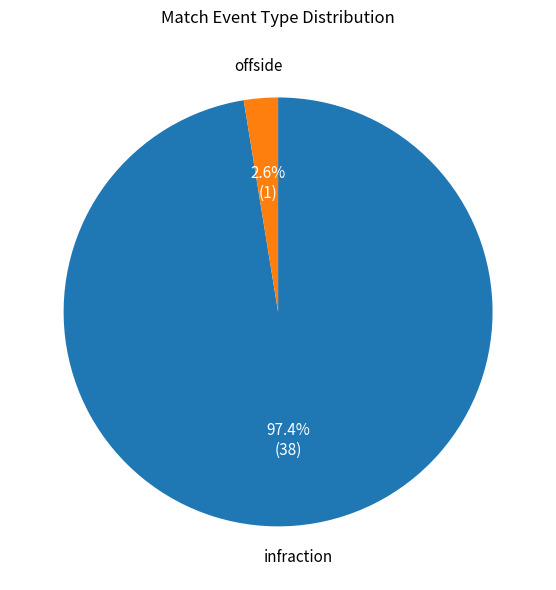

Is there any slice that represents more than half of the pie?

Yes